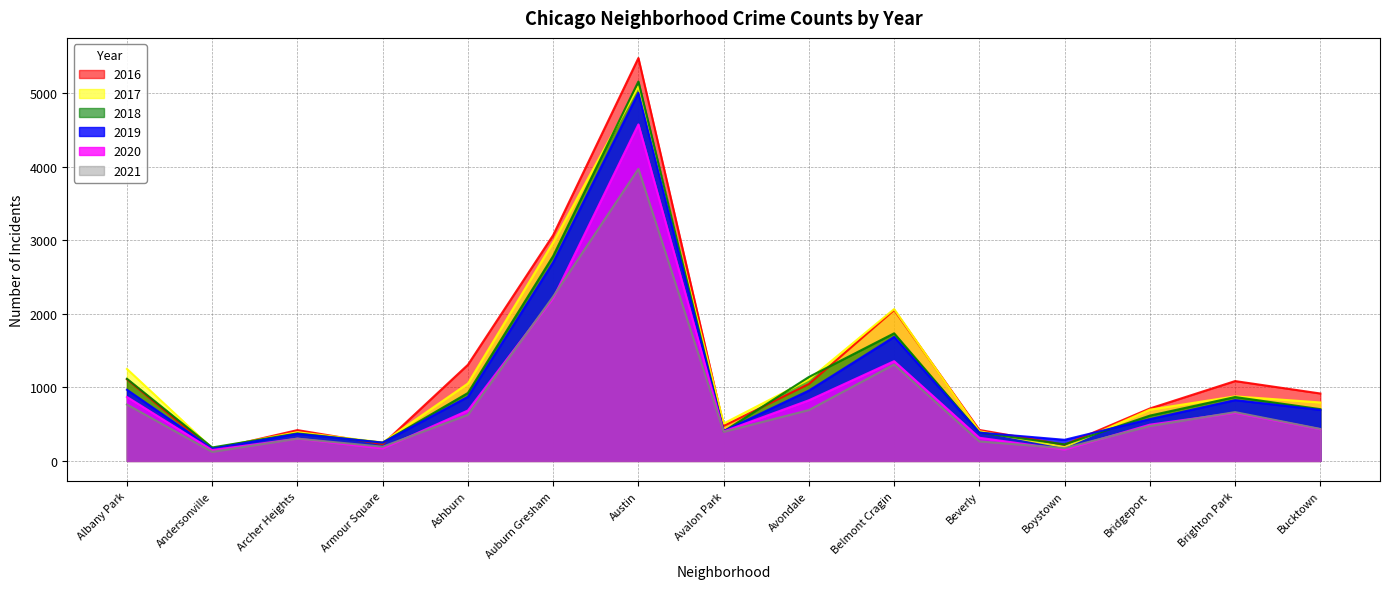

After their last crossing, which series has the higher values: 2016 or 2017?

2016